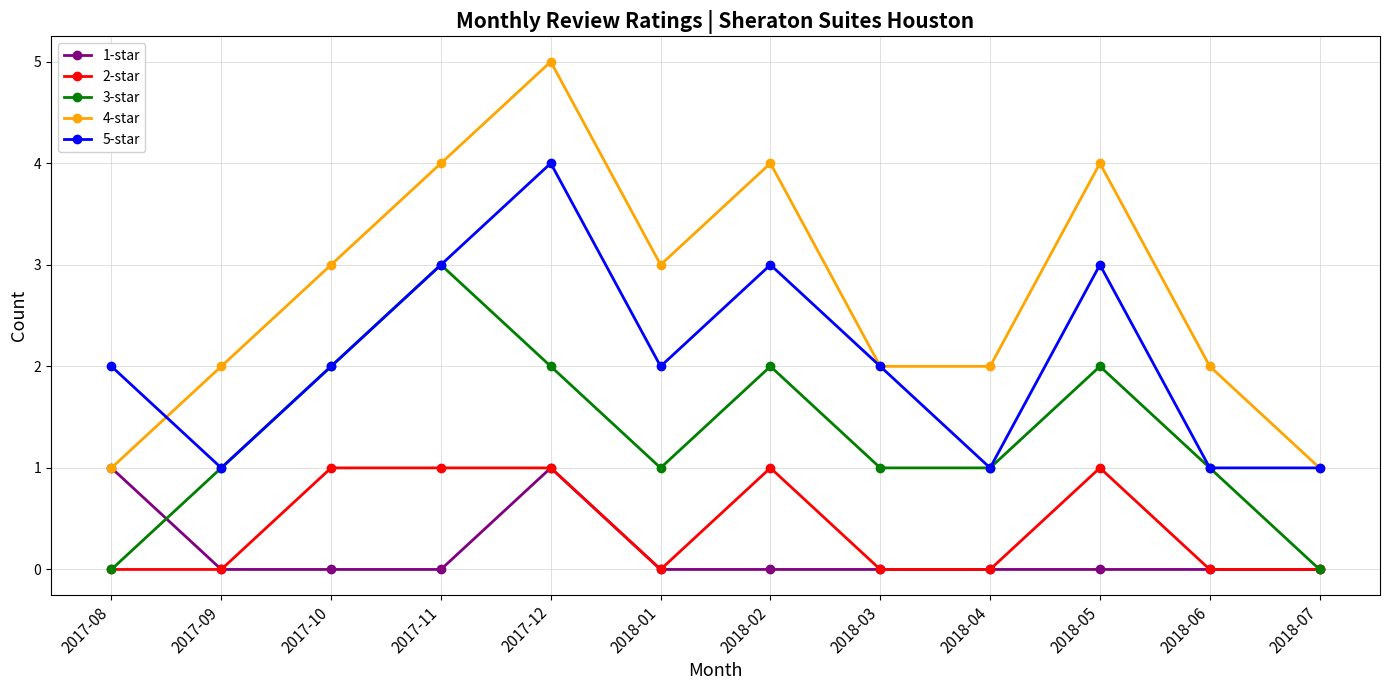

At how many categories does at least one series exceed 0?

12